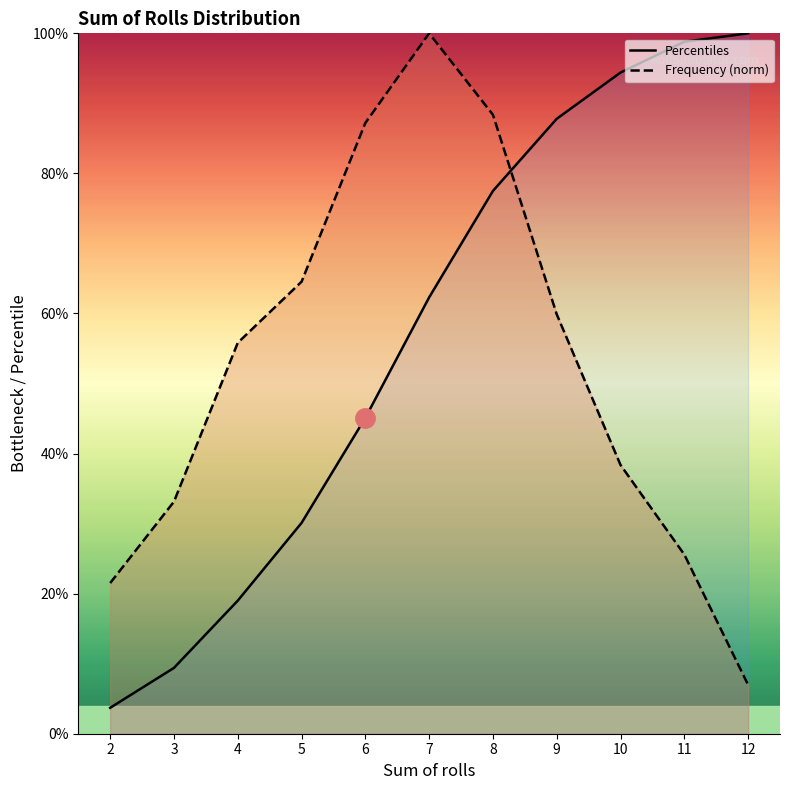

What is the average value of the Frequency (norm) series?

52.9